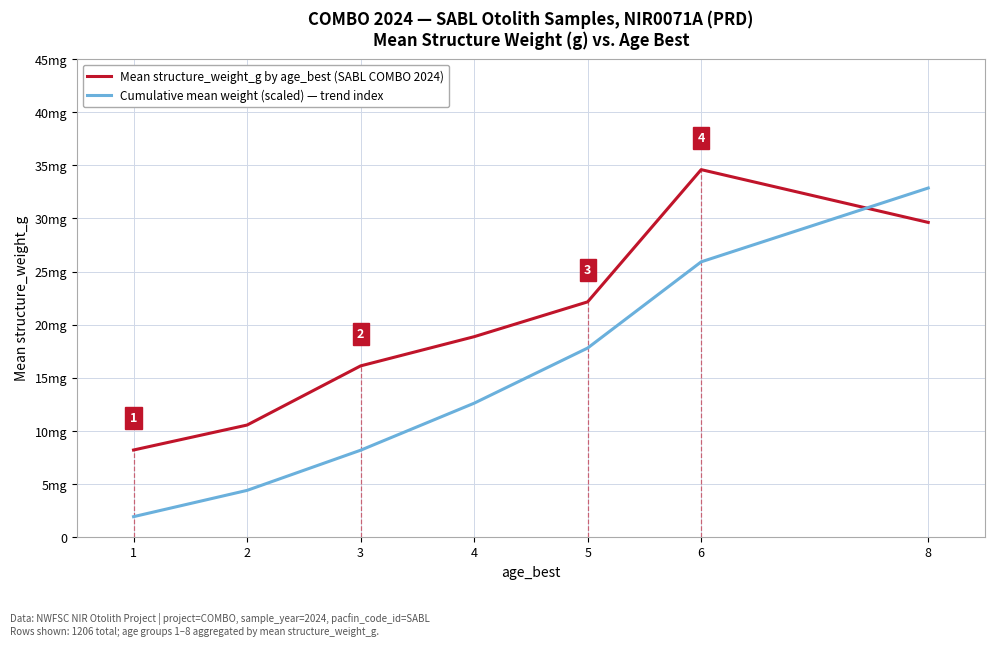

How many interior local peaks does the Mean structure_weight_g by age_best (SABL COMBO 2024) series have?

1